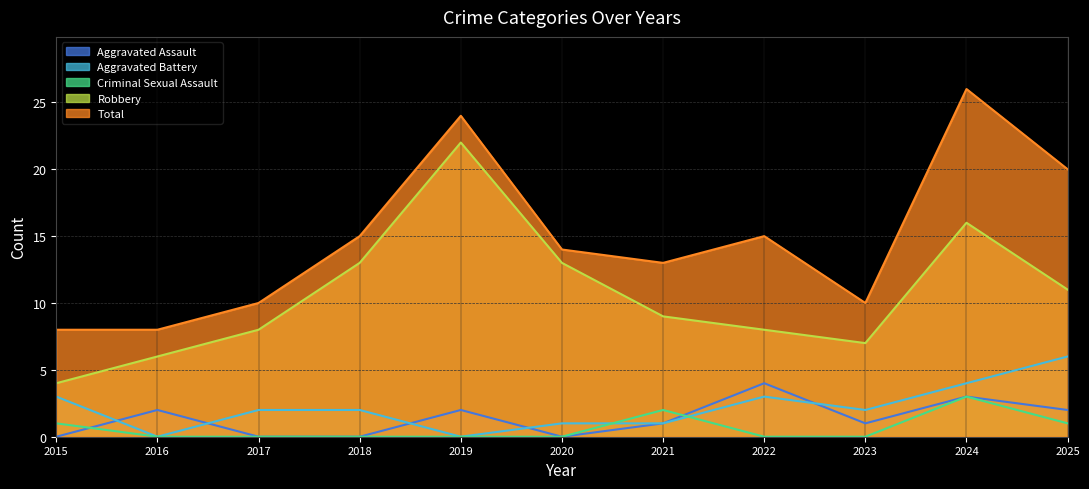

What is the sum of the Aggravated Battery values at 2017 and 2015?

5